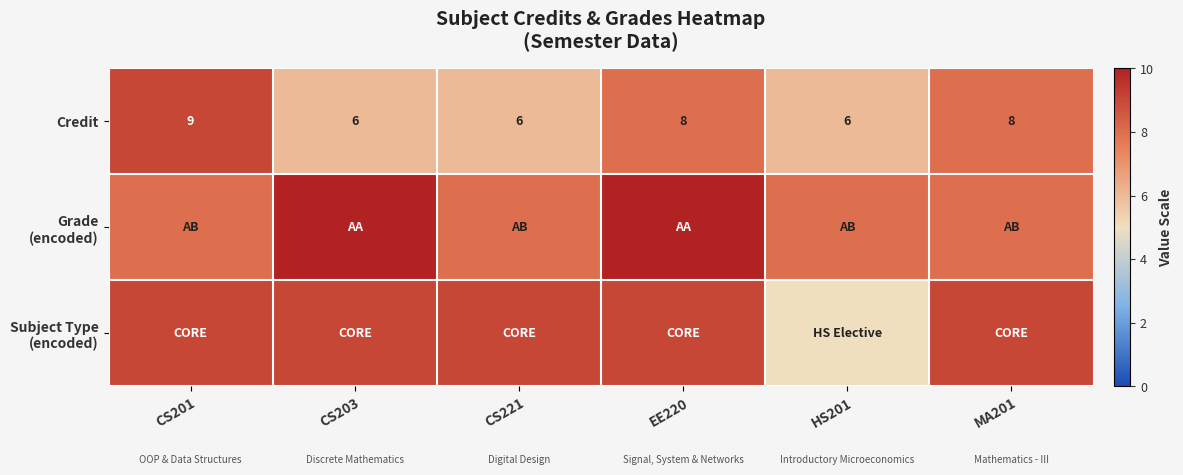

What is the difference between the maximum and minimum values in the Credit series?

3